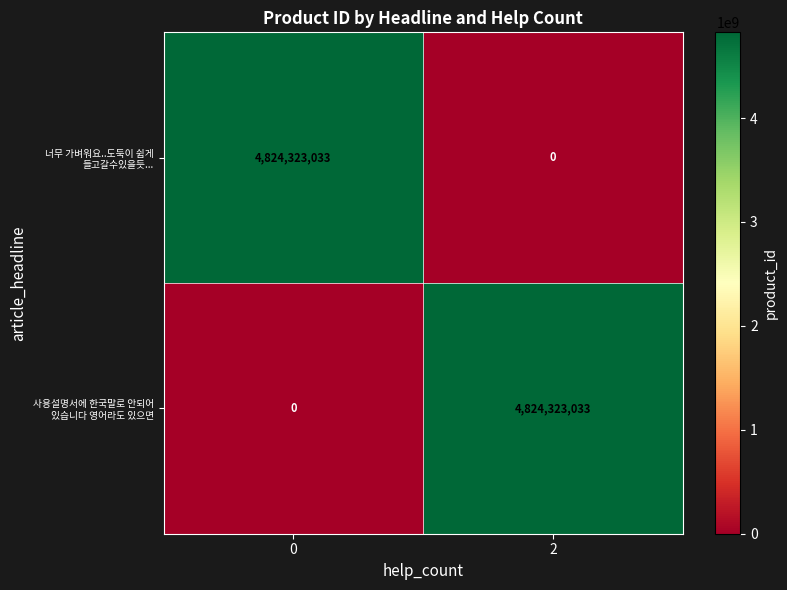

The value of 너무 가벼워요..도둑이 쉽게 들고갈수있을듯... at 0 is 4824323033. True or false?

True